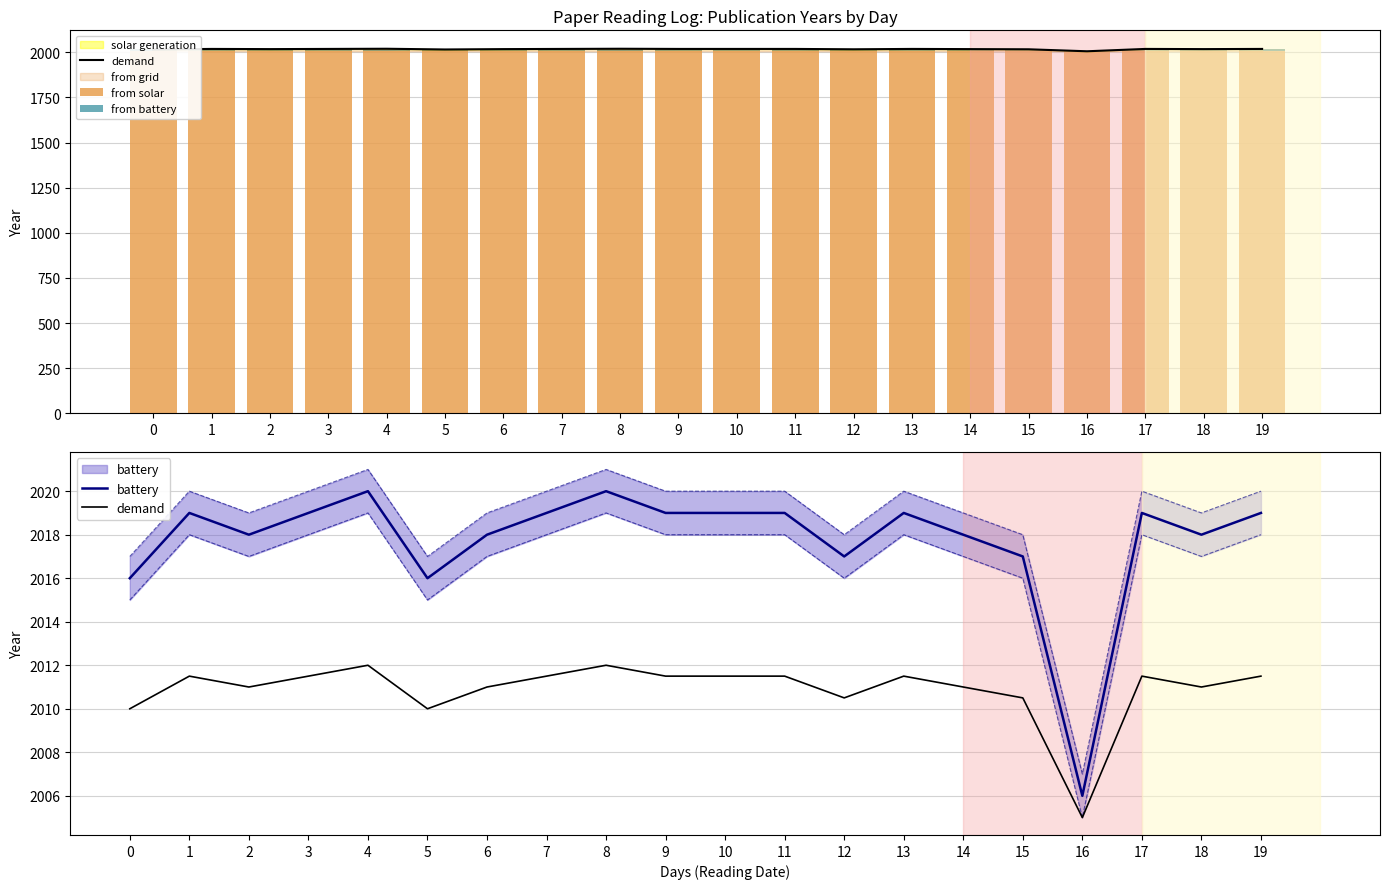

Reading left to right, extract all data points from this chart.

demand: 2010.0	2011.5	2011.0	2011.5	2012.0	2010.0	2011.0	2011.5	2012.0	2011.5	2011.5	2011.5	2010.5	2011.5	2011.0	2010.5	2005.0	2011.5	2011.0	2011.5
from solar: 2016.0	2019.0	2018.0	2019.0	2020.0	2016.0	2018.0	2019.0	2020.0	2019.0	2019.0	2019.0	2017.0	2019.0	2018.0	2017.0	2006.0	2019.0	2018.0	2019.0
from battery: 6.0	9.0	8.0	9.0	10.0	6.0	8.0	9.0	10.0	9.0	9.0	9.0	7.0	9.0	8.0	7.0	-4.0	9.0	8.0	9.0
battery: 2016.0	2019.0	2018.0	2019.0	2020.0	2016.0	2018.0	2019.0	2020.0	2019.0	2019.0	2019.0	2017.0	2019.0	2018.0	2017.0	2006.0	2019.0	2018.0	2019.0